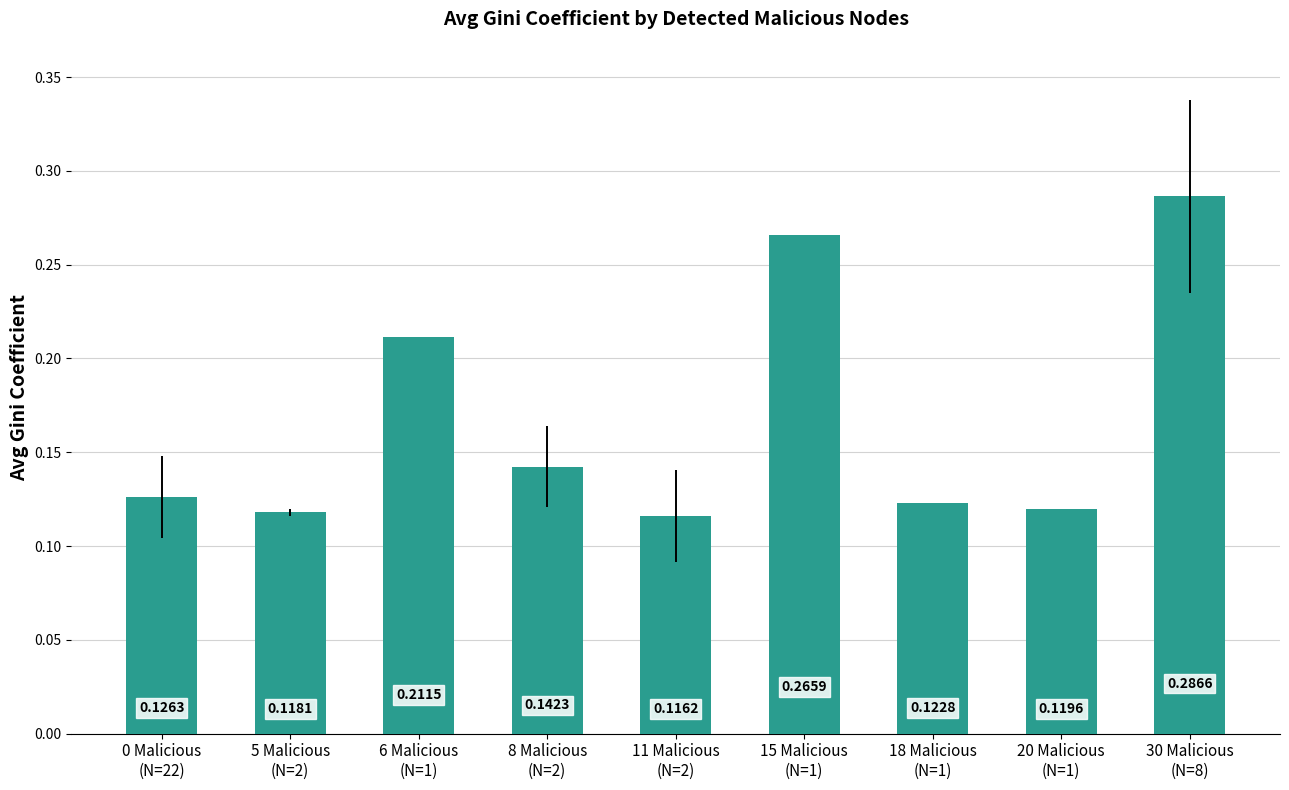

What is the sum of all values?

1.5